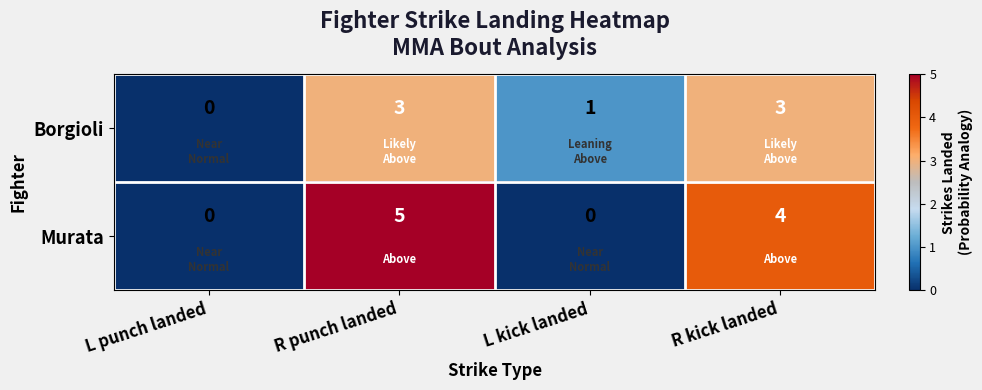

True or false: Murata has a value of 0 at L kick landed.

True